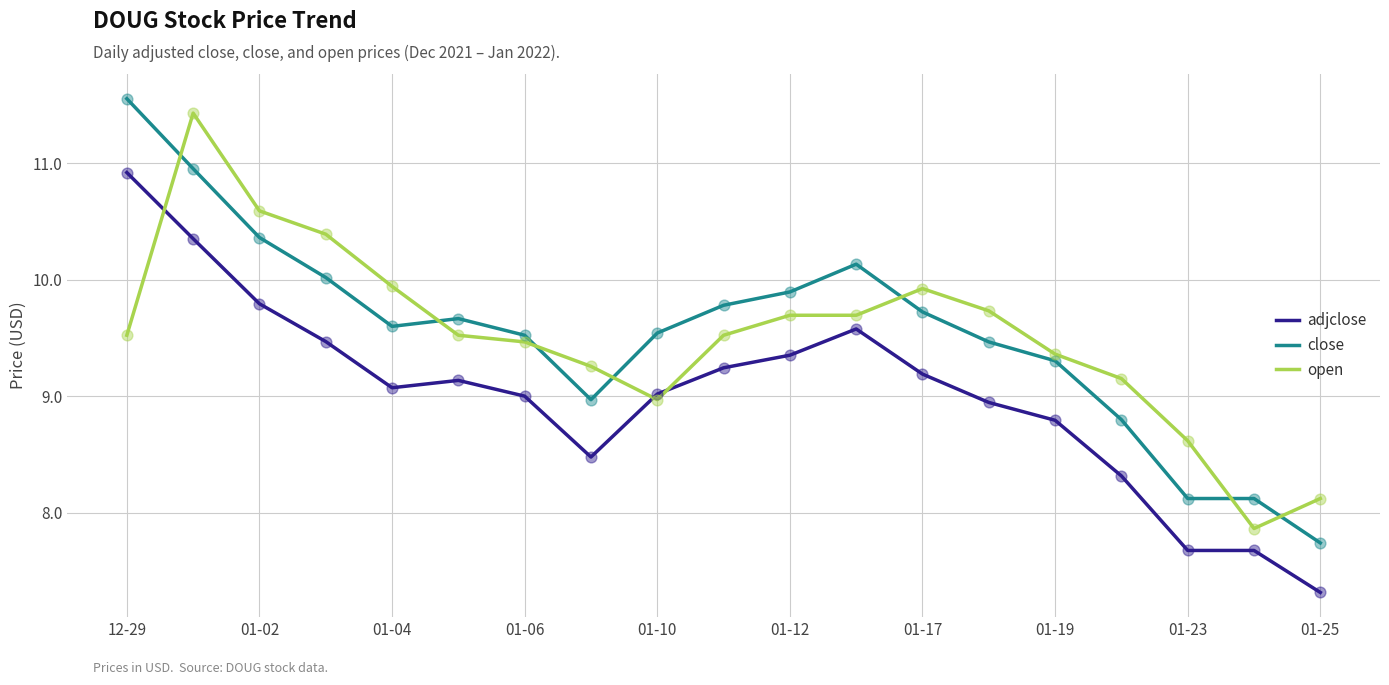

Which series has the widest spread of values?

close